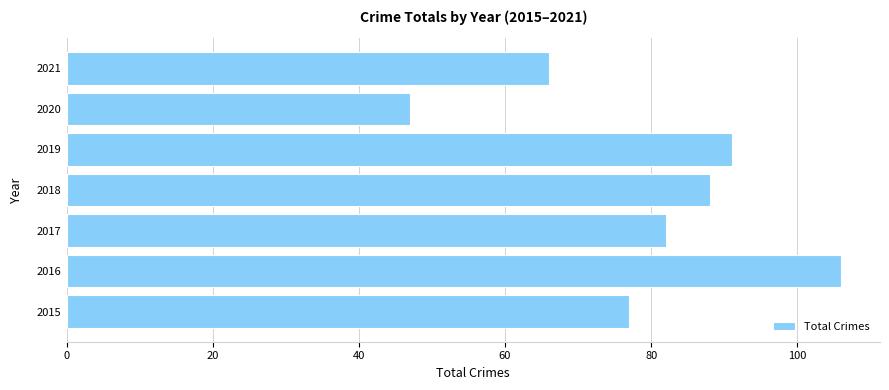

List the labels in order of value, largest first.

2016, 2019, 2018, 2017, 2015, 2021, 2020